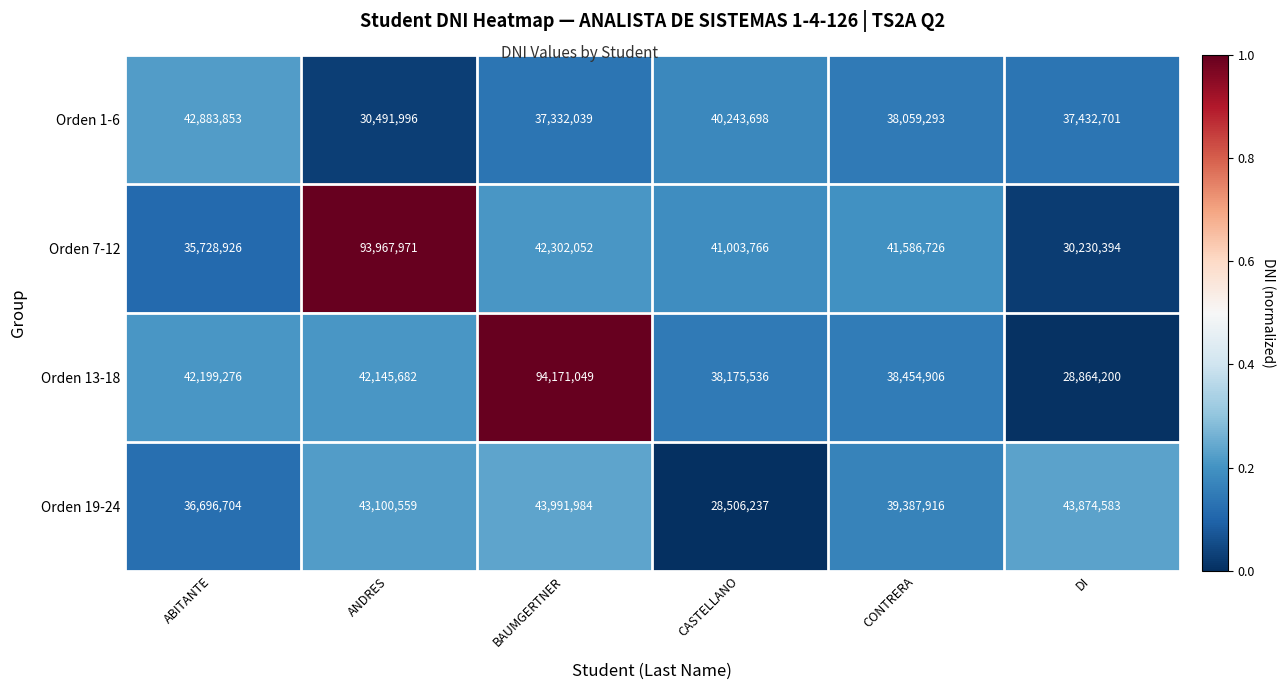

What is the maximum value shown in the chart?

94171049